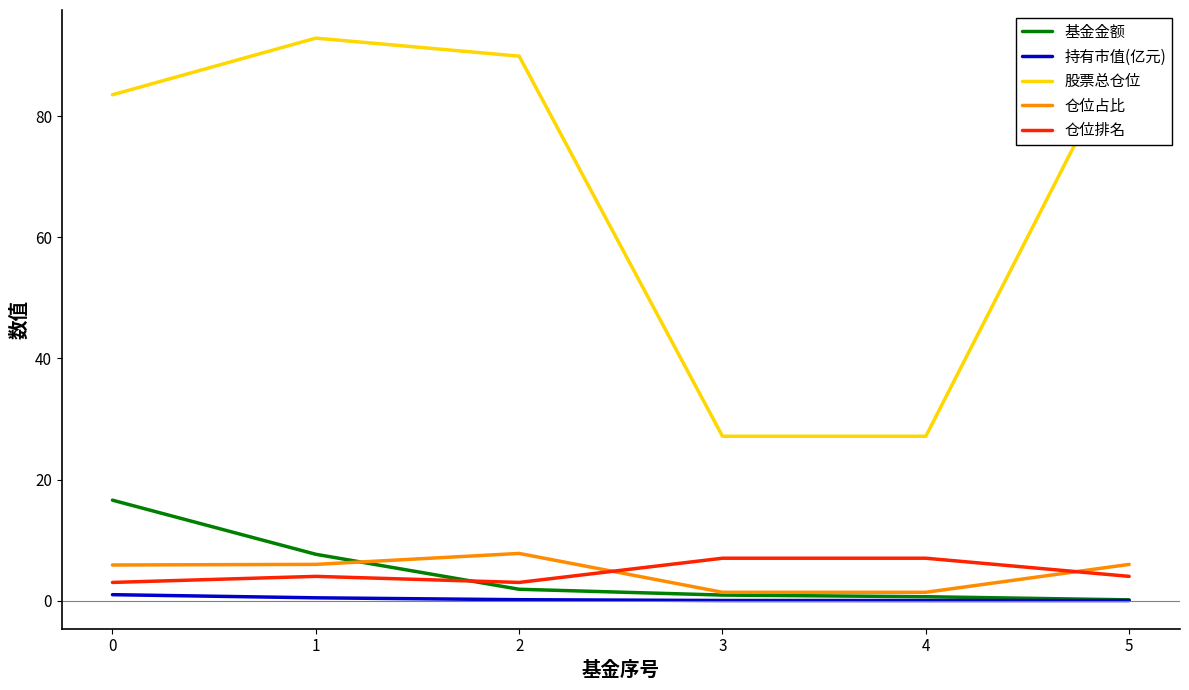

How many data points in 仓位排名 are less than 4?

2